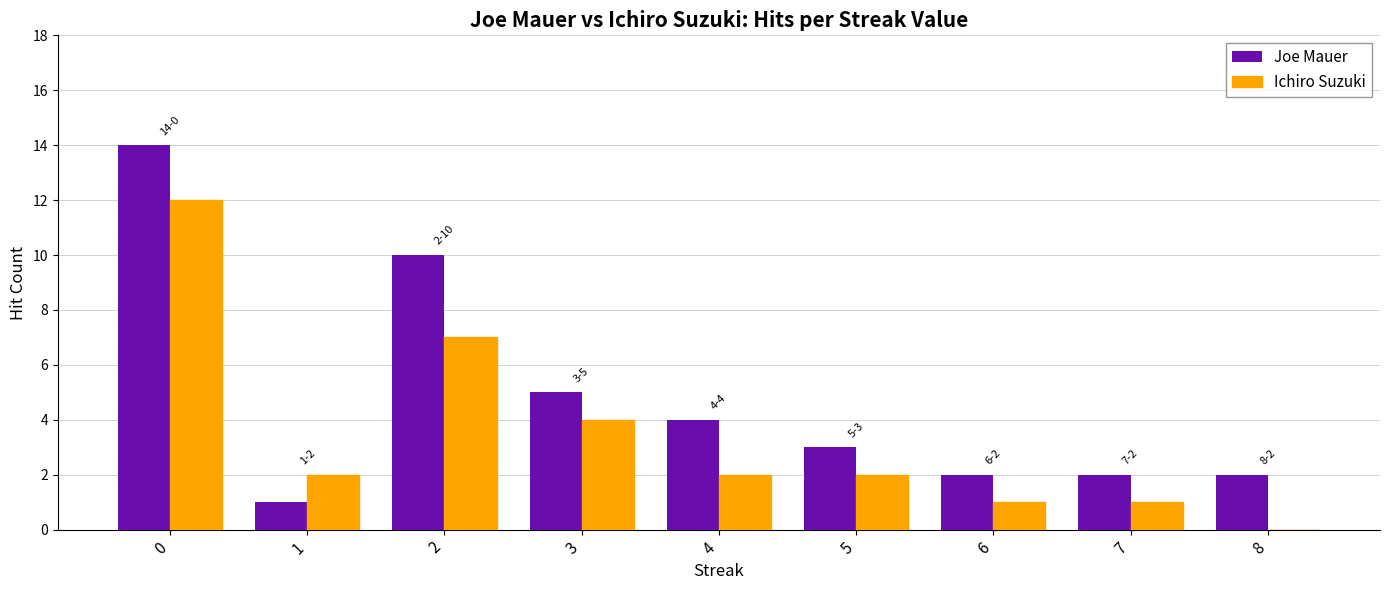

What is the sum of all Joe Mauer values?

43